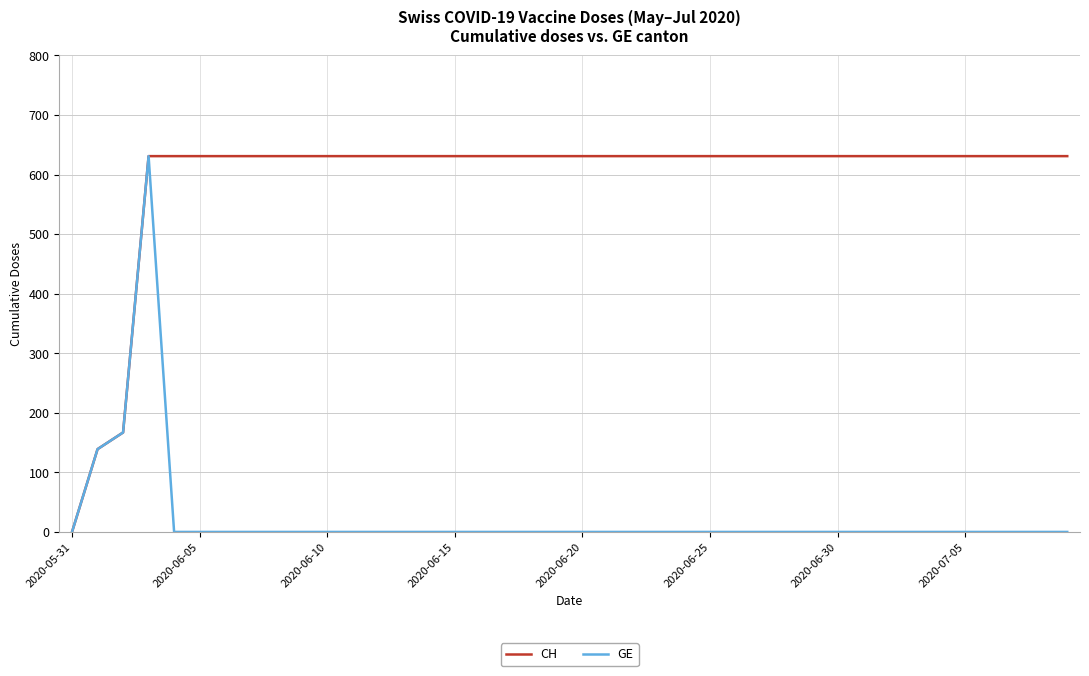

List the series in order of their overall mean, highest first.

CH, GE